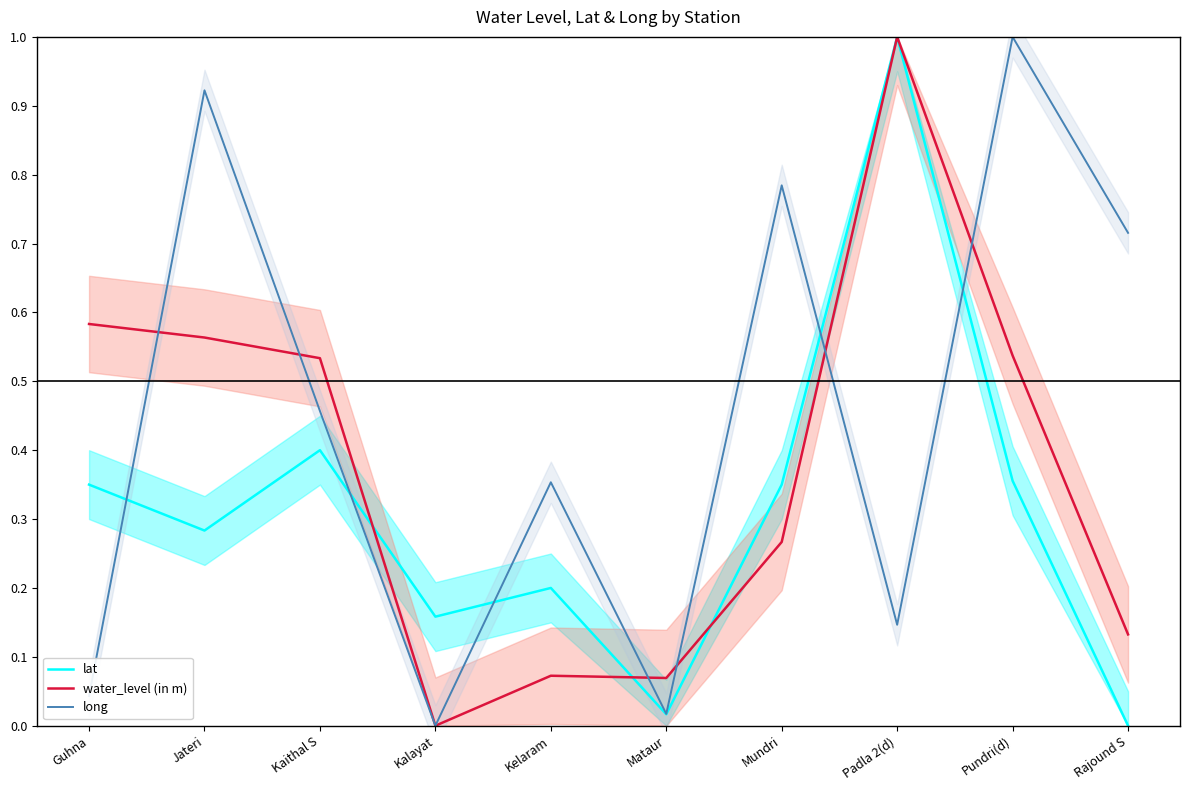

Is it true that long equals 1.0 at Pundri(d)?

True